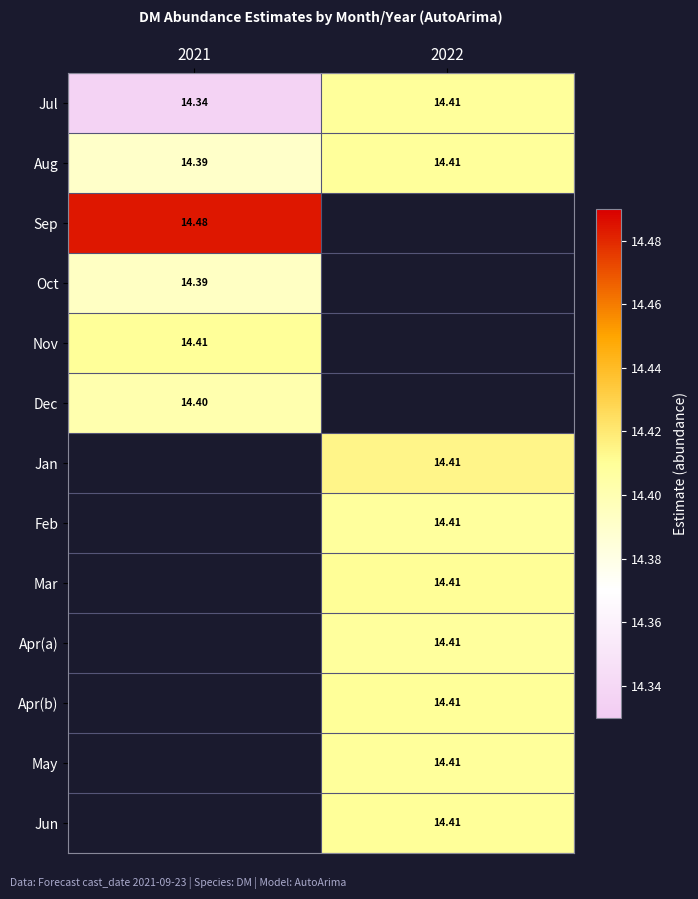

What is the spread (max minus min) of values at 2021?

0.1